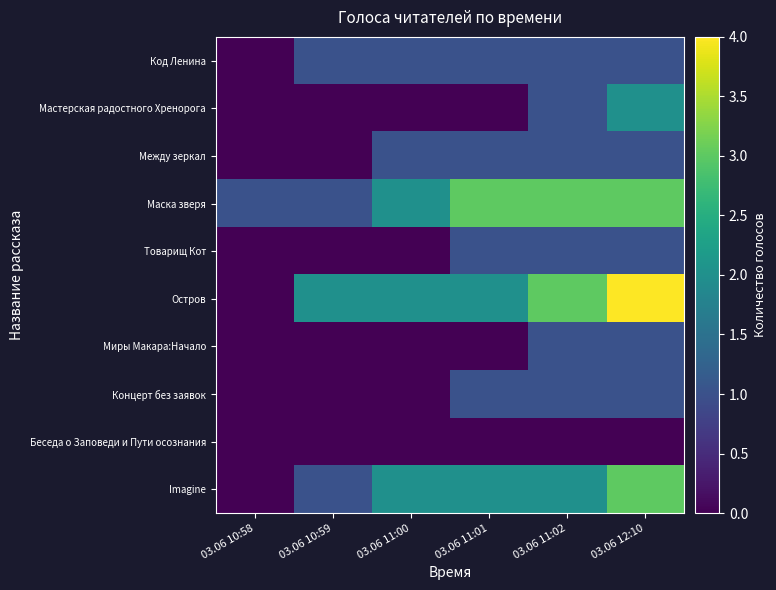

Which series has the largest total across all categories?

Маска зверя